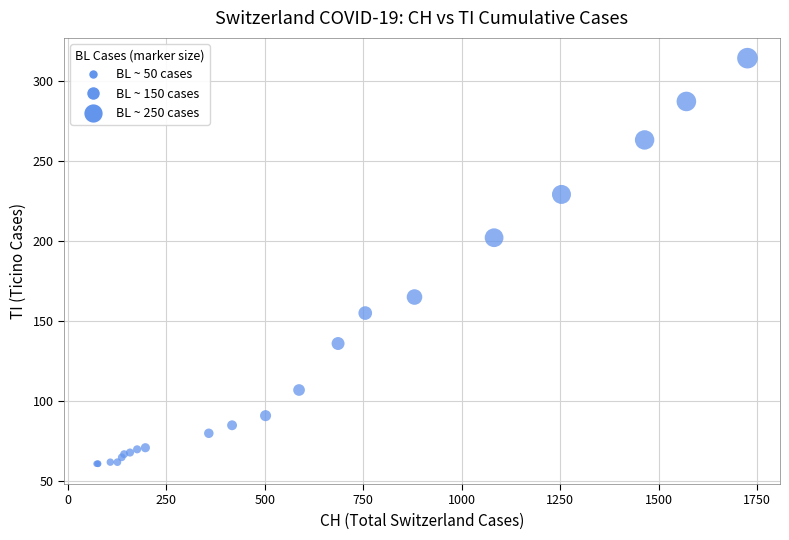

What Y value in the scatter plot is closest to 187?

202